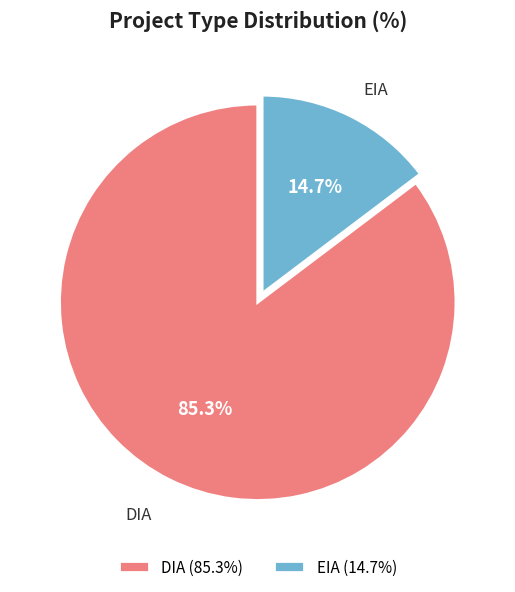

Does any single category account for the majority?

Yes